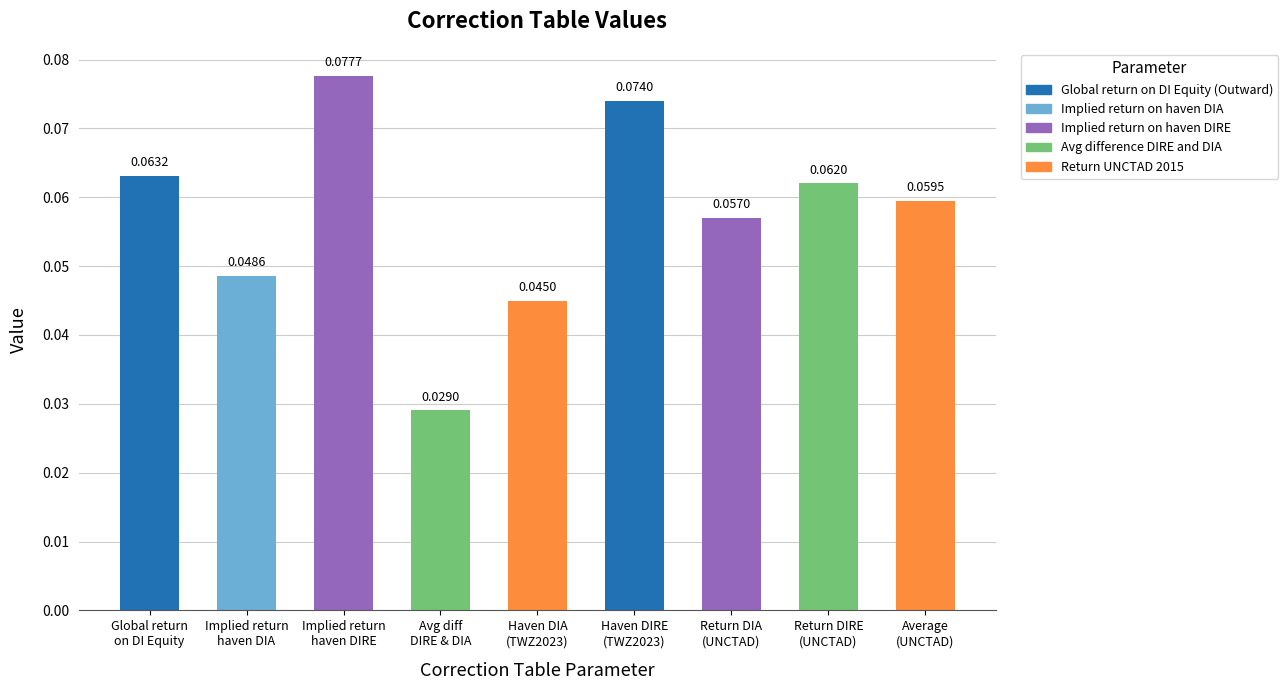

How many bars are there in total?

9